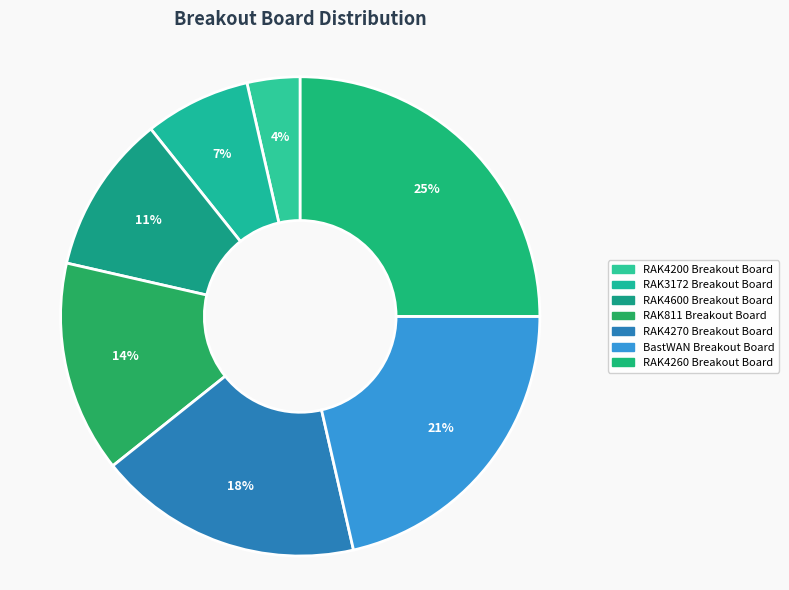

Is there a majority slice in this chart?

No